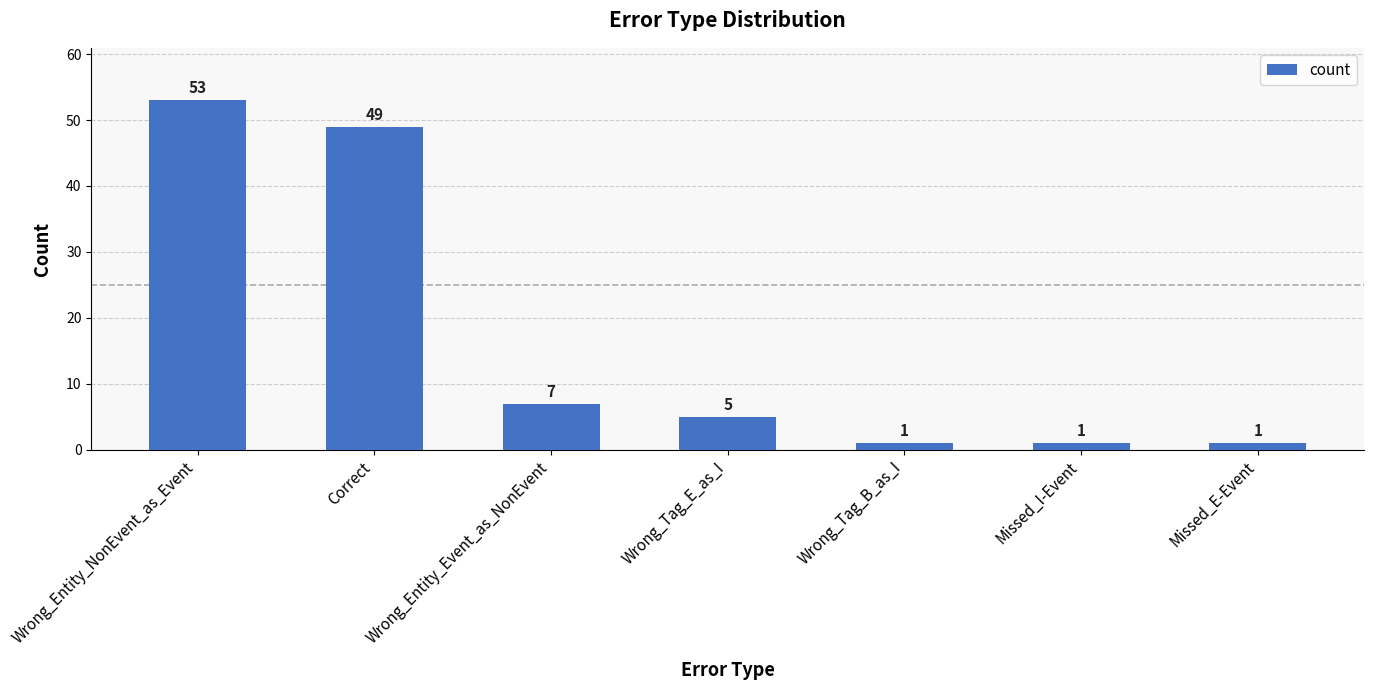

True or false: the data shows 10 at Wrong_Entity_Event_as_NonEvent.

False